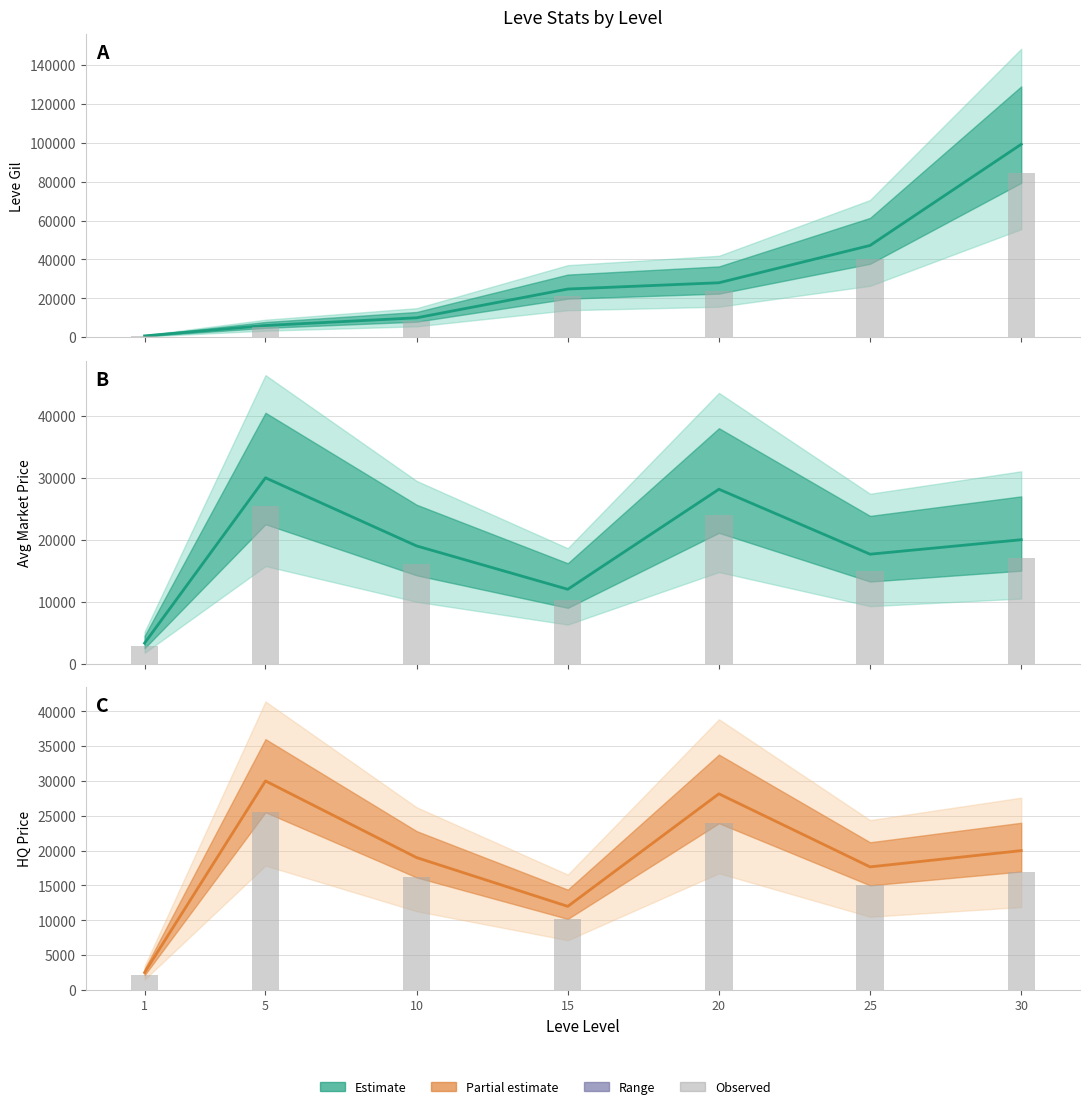

Reading left to right, list all the values displayed in this chart.

2125.0	25500.0	16150.0	10200.0	23930.9	15016.1	17000.0